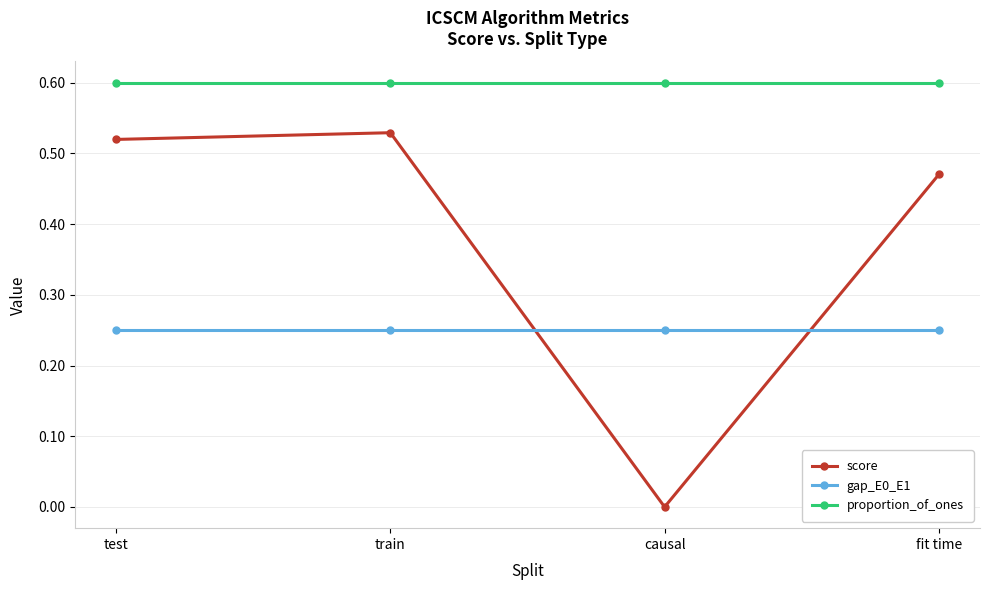

Which series has the widest spread of values?

score